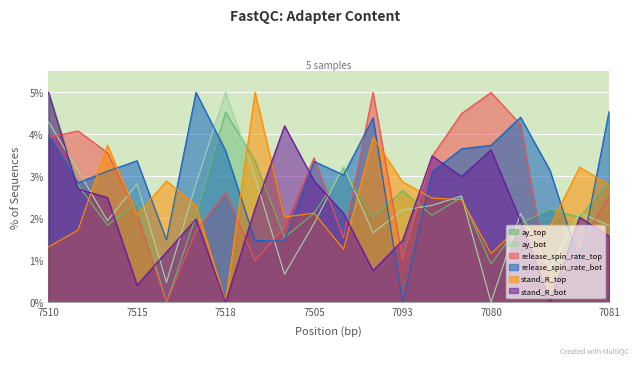

True or false: release_spin_rate_bot has a value of 0.1 at 7081.

False